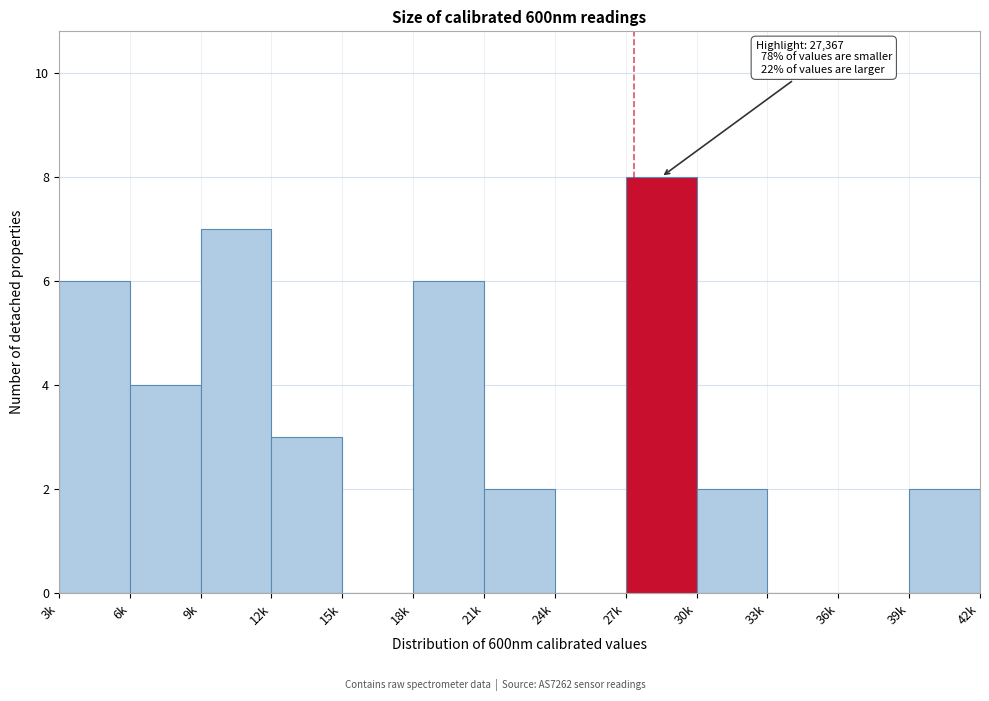

Reading right to left, what are all the values shown in this chart?

39k=2	36k=0	33k=0	30k=2	27k=8	24k=0	21k=2	18k=6	15k=0	12k=3	9k=7	6k=4	3k=6